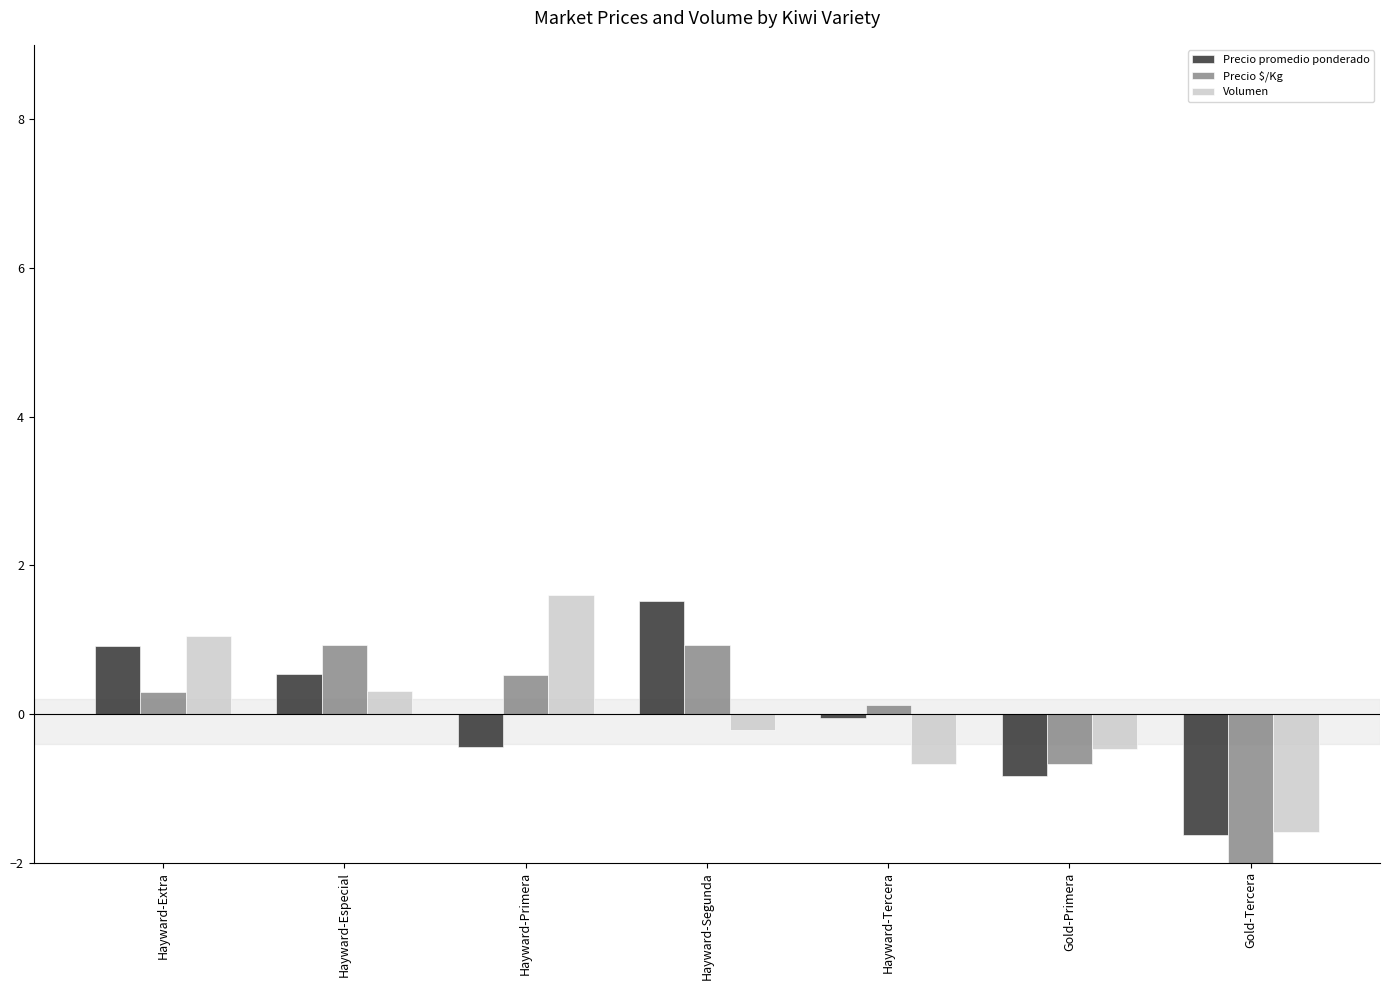

What is the difference between the highest and lowest values at Hayward-Extra?

0.8